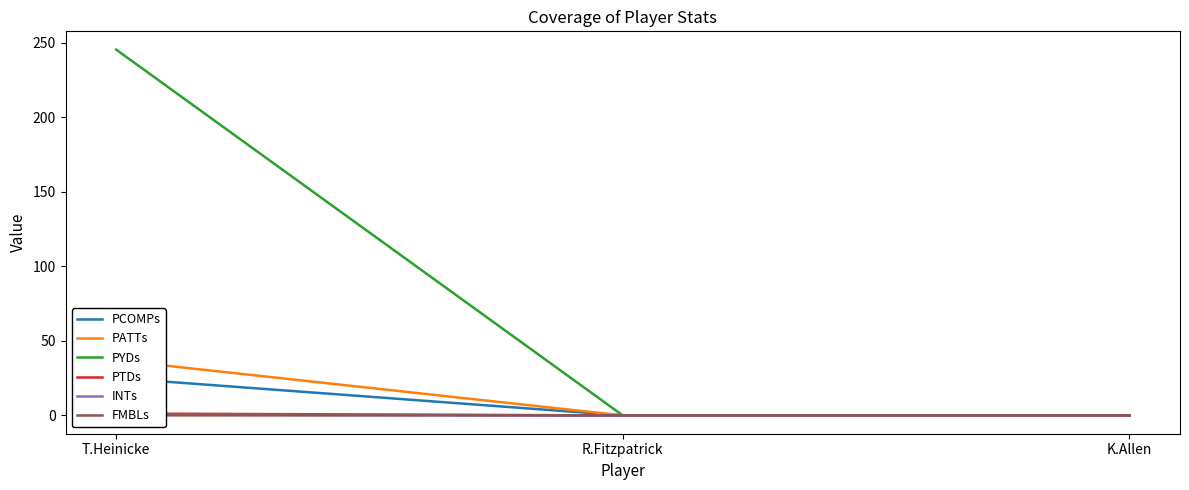

Does the chart display data point markers on the line(s)?

No